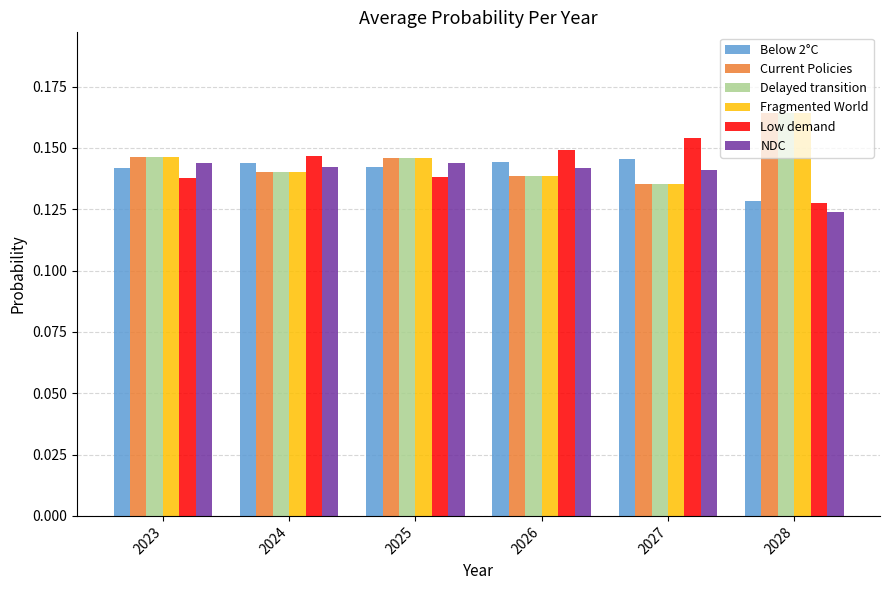

How many Current Policies values are between 0 and 1?

6